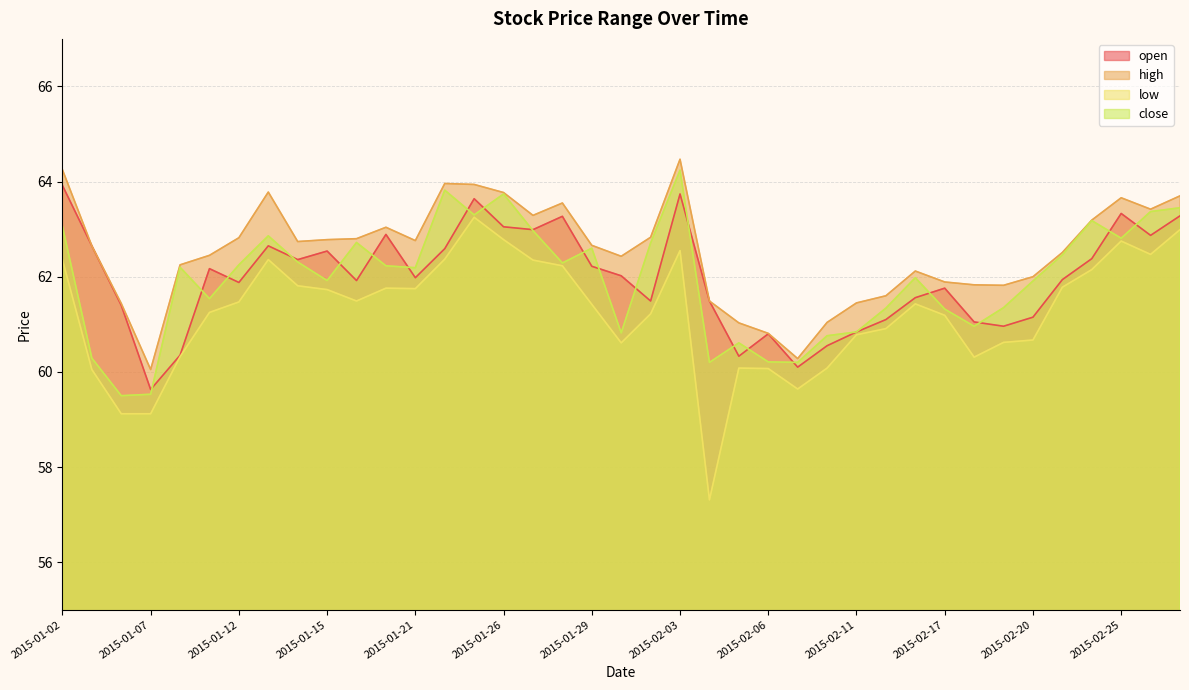

True or false: low has a value of 81.9 at 2015-02-26.

False